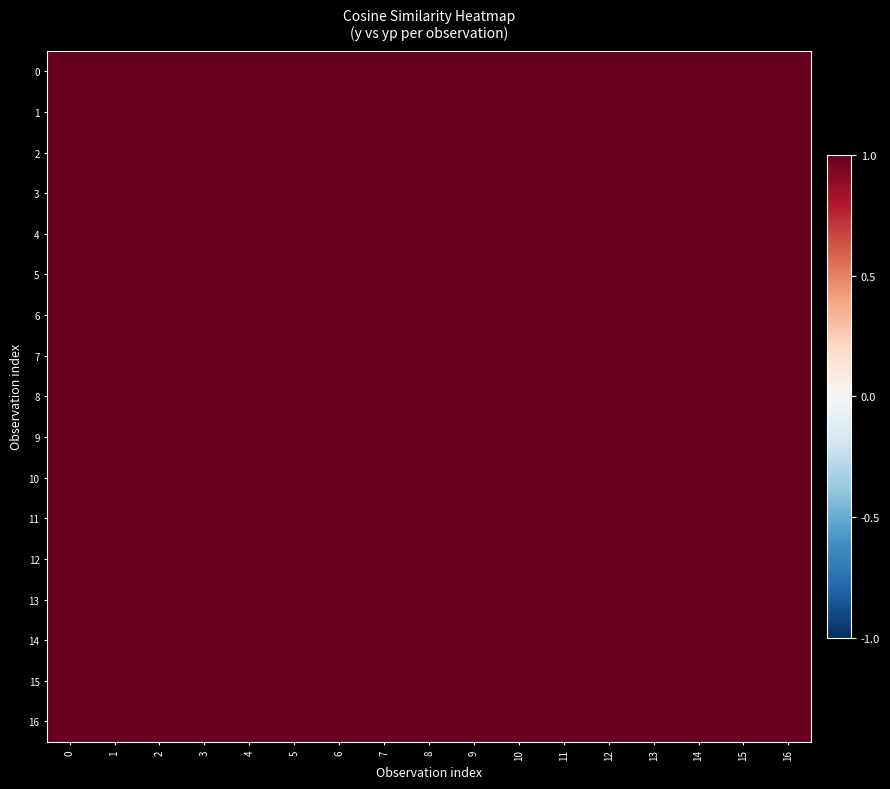

What is the total value across all series at 2?

17.0